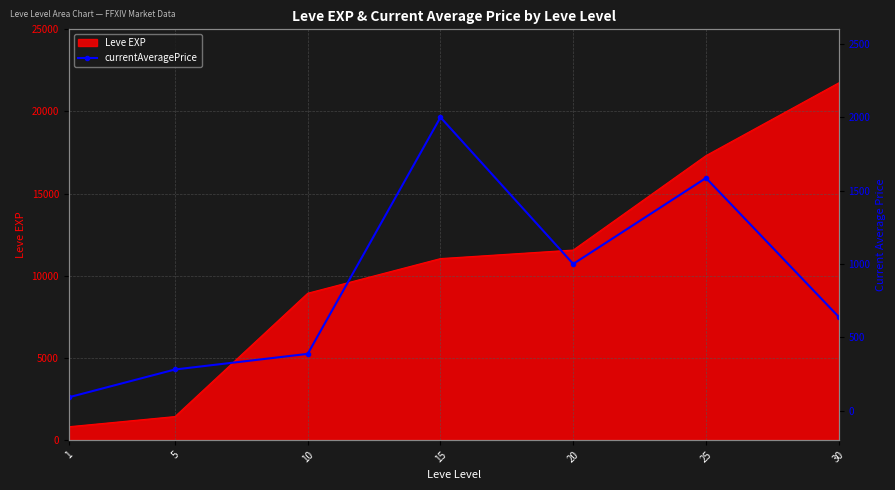

The value of Leve EXP at 10 is 8930. True or false?

True